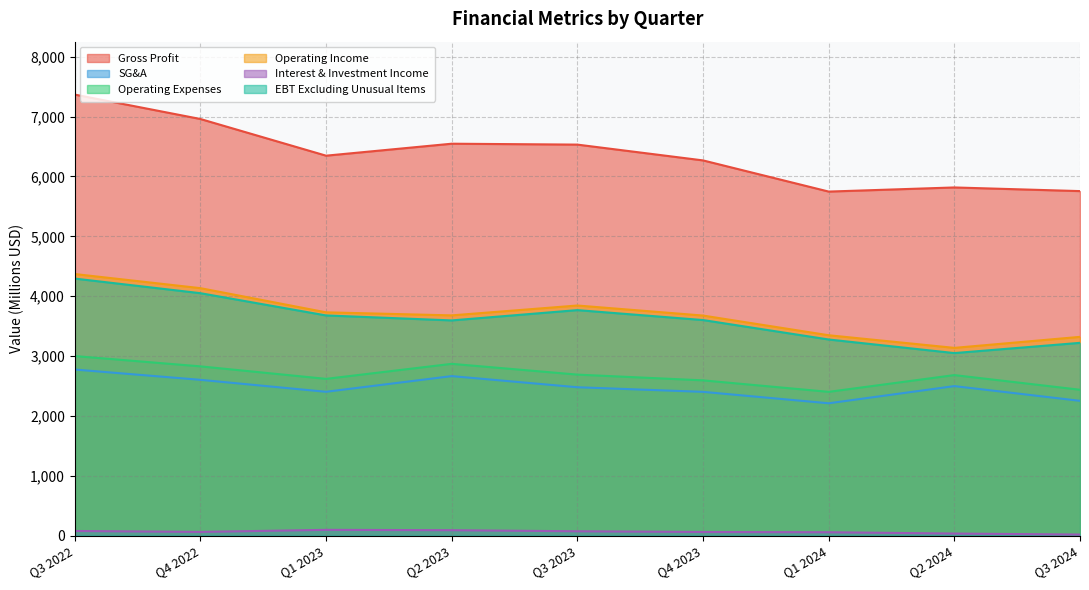

What is the sum of all SG&A values?

22279